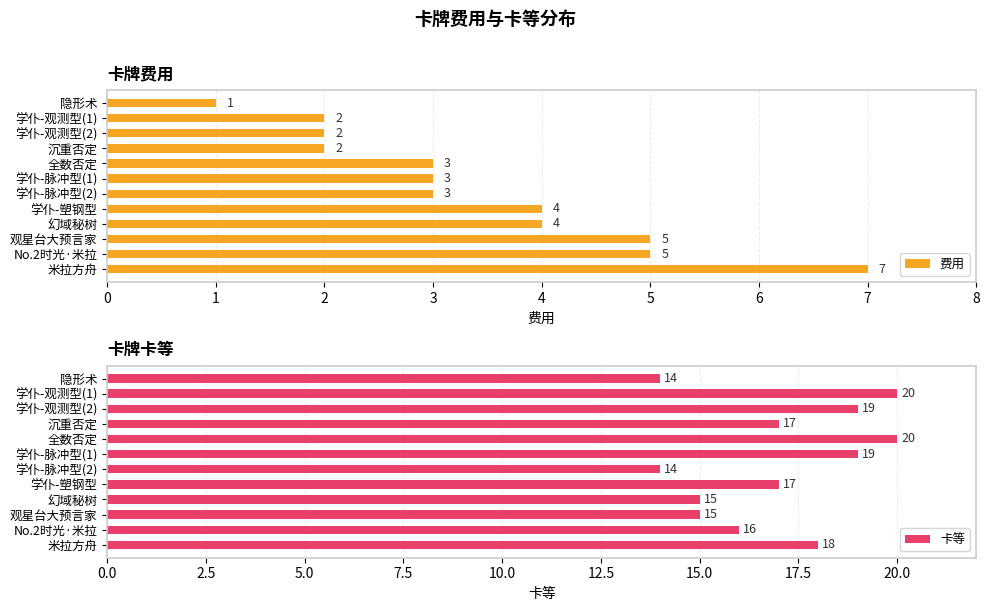

What is the value of the 卡等 bar at the 7th from the left?

14